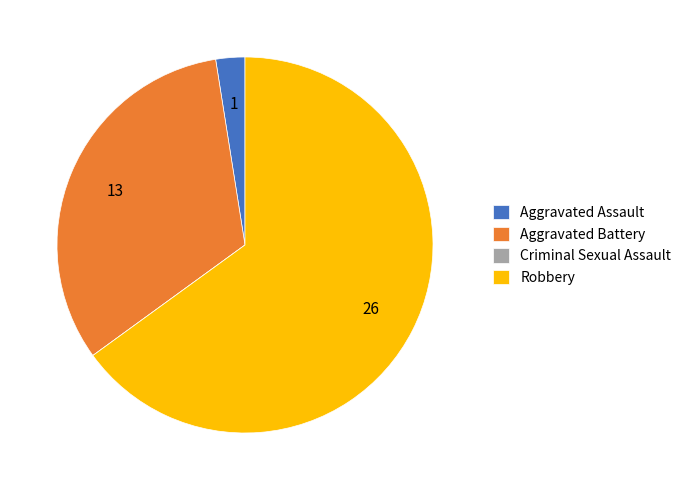

Which slice is the largest?

Robbery